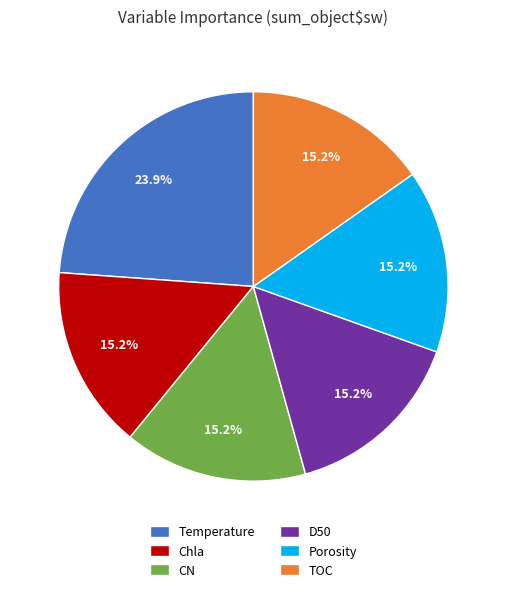

What percentage is NOT represented by CN?

84.8%